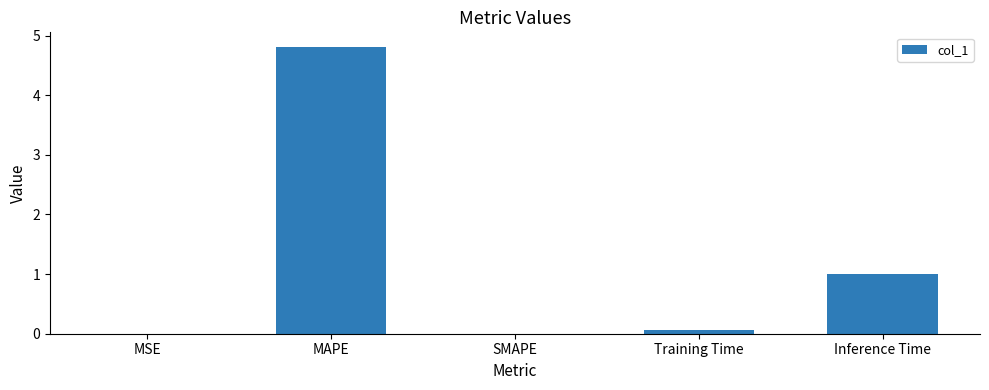

Which label corresponds to the largest value in the chart?

MAPE